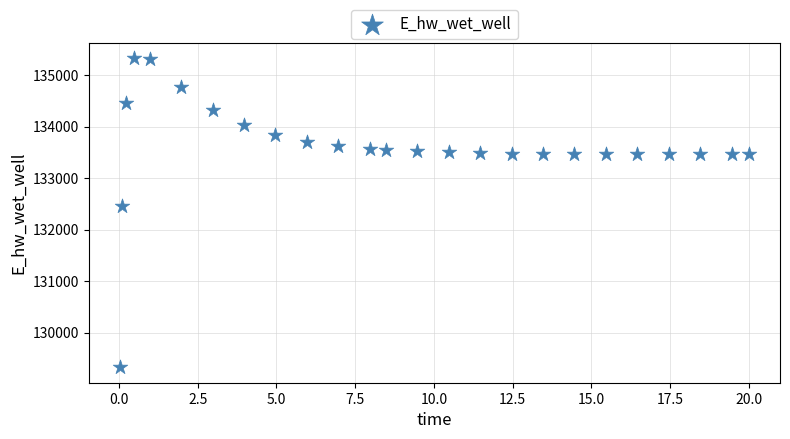

What Y value in the scatter plot is closest to 132327?

132459.0